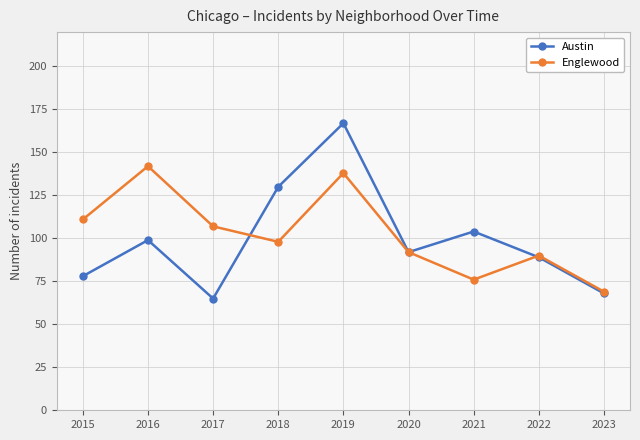

True or false: Austin and Englewood cross at least once.

True